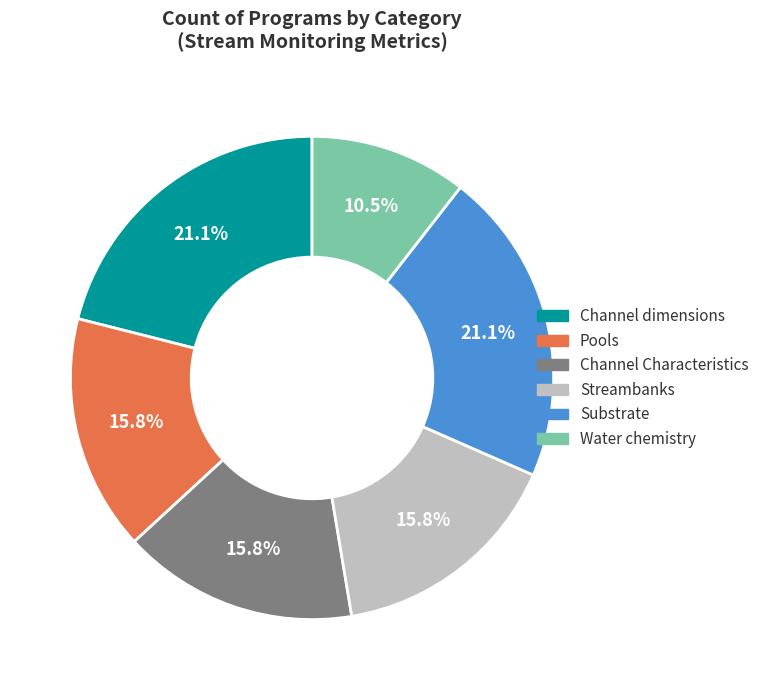

What is the ratio of the value at Water chemistry to the value at Channel dimensions?

0.5